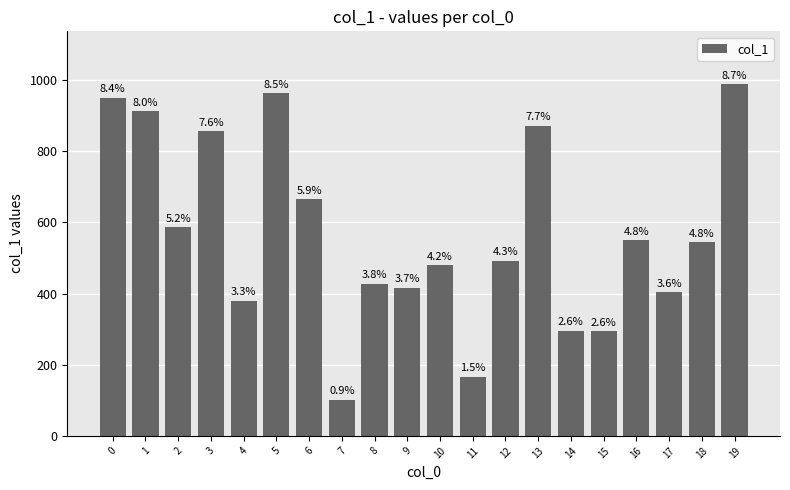

What is the difference between the maximum and minimum values?

888